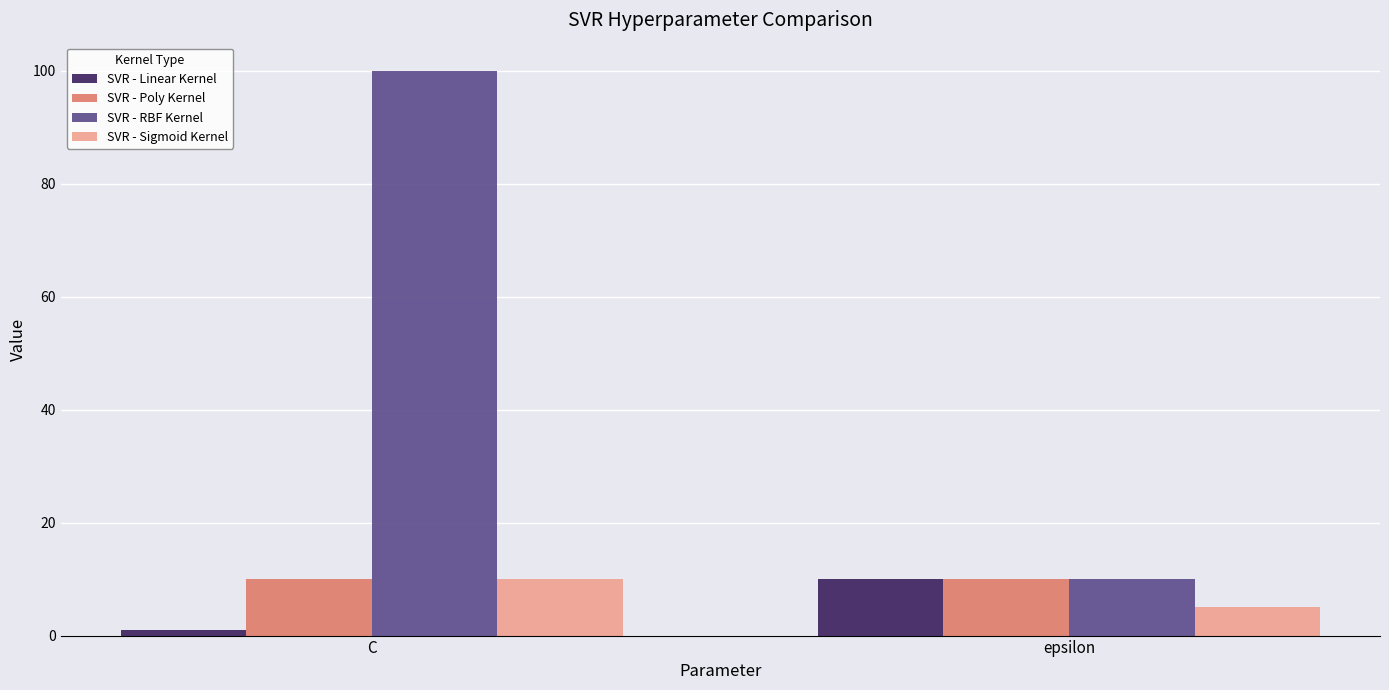

The value of SVR - Sigmoid Kernel at C is 5. True or false?

False